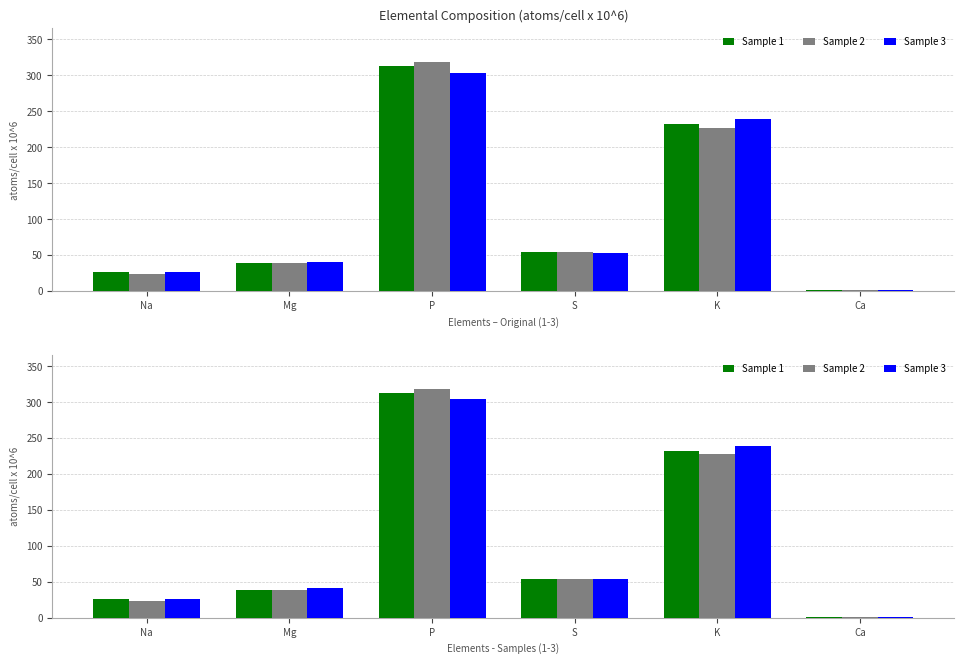

What is the spread (max minus min) of values at Mg?

1.6